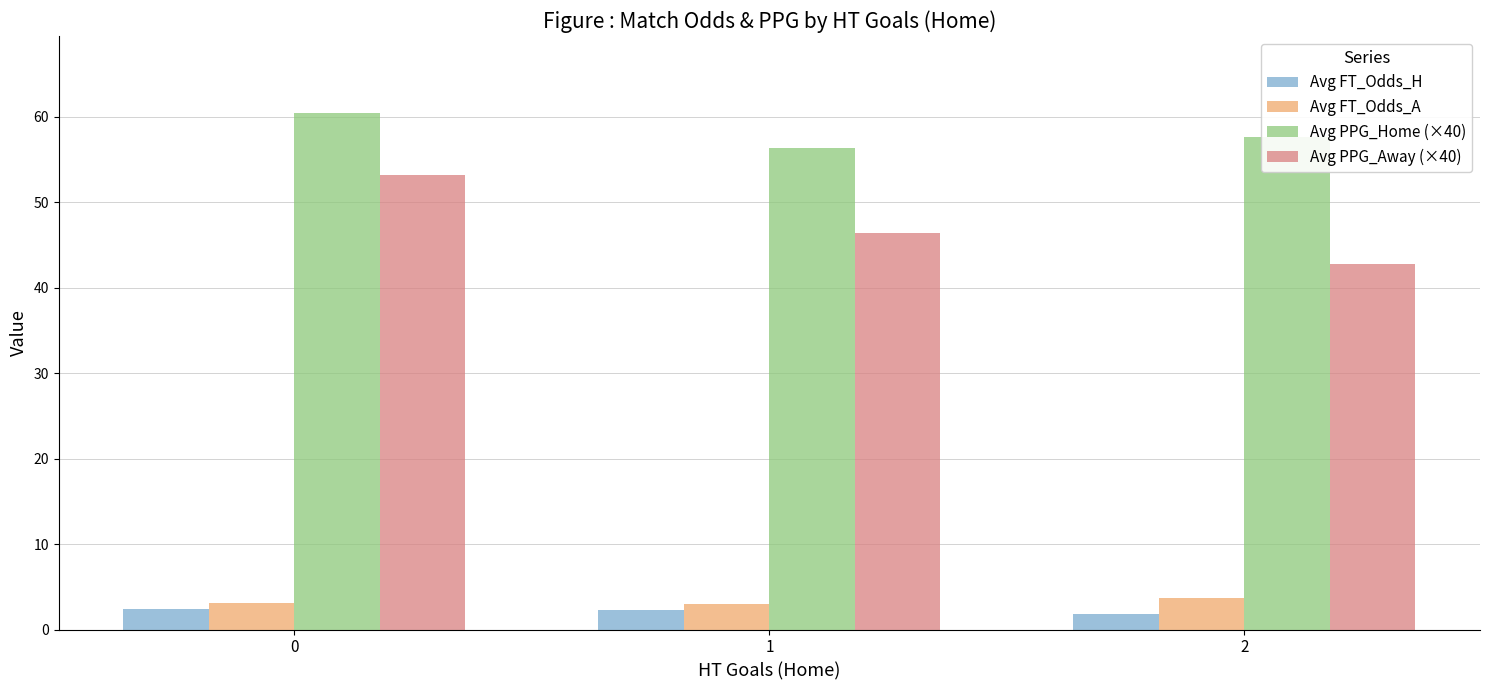

What is the sum of the Avg PPG_Away (×40) values at 2 and 0?

96.0